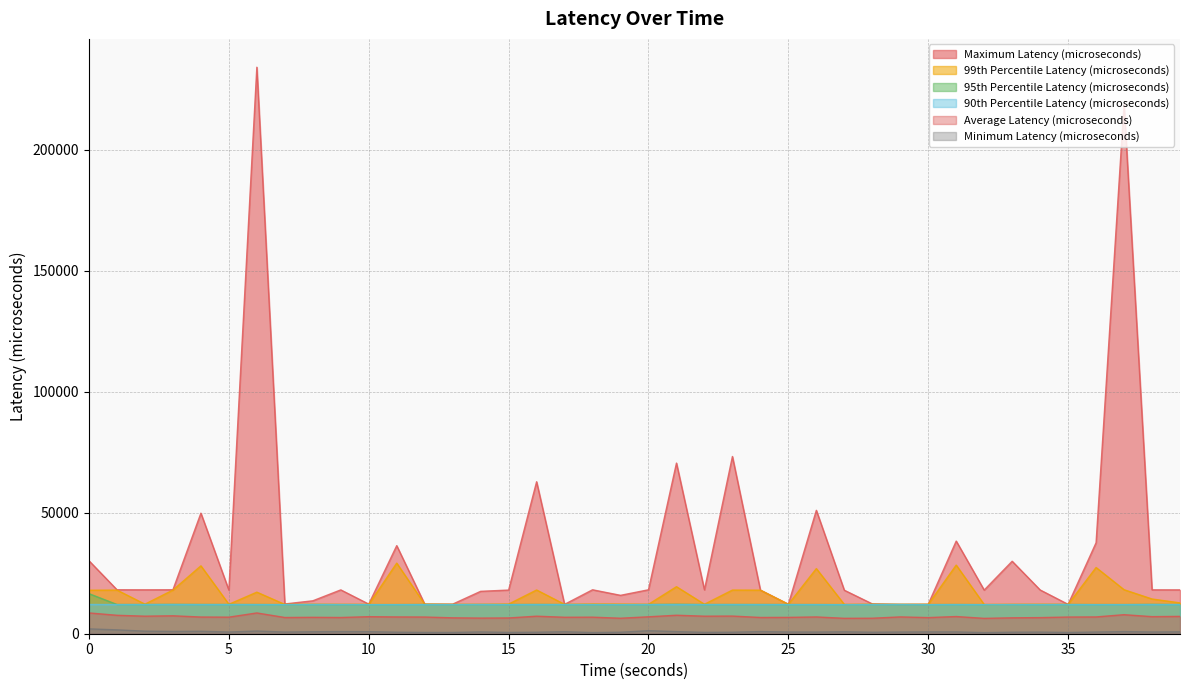

Reading left to right, list all the values displayed in this chart.

Maximum Latency (microseconds): 0.0=30153	1.0=18172	2.0=18148	3.0=18169	4.0=49843	5.0=18036	6.0=234208	7.0=12306	8.0=13608	9.0=18122	10.0=12241	11.0=36411	12.0=12242	13.0=12230	14.0=17528	15.0=18049	16.0=62835	17.0=12145	18.0=18165	19.0=15871	20.0=18169	21.0=70548	22.0=18133	23.0=73275	24.0=18046	25.0=12194	26.0=51019	27.0=17981	28.0=12335	29.0=12141	30.0=12189	31.0=38310	32.0=18044	33.0=29964	34.0=18095	35.0=12140	36.0=37620	37.0=218863	38.0=18141	39.0=18127
99th Percentile Latency (microseconds): 0.0=17988	1.0=18035	2.0=12224	3.0=18051	4.0=28068	5.0=12172	6.0=17186	7.0=12106	8.0=12168	9.0=12138	10.0=12126	11.0=29186	12.0=12214	13.0=12125	14.0=12139	15.0=12251	16.0=18081	17.0=12140	18.0=12266	19.0=12228	20.0=12159	21.0=19441	22.0=12192	23.0=18047	24.0=18007	25.0=12166	26.0=26931	27.0=12106	28.0=12177	29.0=12132	30.0=12159	31.0=28372	32.0=12074	33.0=12130	34.0=12170	35.0=12126	36.0=27379	37.0=18198	38.0=14359	39.0=12750
95th Percentile Latency (microseconds): 0.0=16562	1.0=12076	2.0=12074	3.0=12128	4.0=12087	5.0=12085	6.0=12076	7.0=12049	8.0=12086	9.0=12055	10.0=12041	11.0=12043	12.0=12099	13.0=12061	14.0=12088	15.0=12063	16.0=12108	17.0=12063	18.0=12067	19.0=12051	20.0=12072	21.0=12178	22.0=12070	23.0=12080	24.0=12083	25.0=12060	26.0=12061	27.0=12048	28.0=12089	29.0=12078	30.0=12049	31.0=12074	32.0=12042	33.0=12070	34.0=12065	35.0=12087	36.0=12059	37.0=12057	38.0=12129	39.0=12069
90th Percentile Latency (microseconds): 0.0=12088	1.0=12040	2.0=12041	3.0=12067	4.0=12041	5.0=12045	6.0=12030	7.0=12006	8.0=12056	9.0=12041	10.0=12001	11.0=12014	12.0=12016	13.0=12010	14.0=12046	15.0=12006	16.0=12043	17.0=12039	18.0=12025	19.0=11992	20.0=12026	21.0=12046	22.0=12035	23.0=12053	24.0=12031	25.0=12033	26.0=12027	27.0=11980	28.0=12025	29.0=12047	30.0=11992	31.0=12040	32.0=12001	33.0=12004	34.0=12019	35.0=12036	36.0=12009	37.0=12017	38.0=12059	39.0=12022
Average Latency (microseconds): 0.0=8598	1.0=7621	2.0=7254	3.0=7414	4.0=6903	5.0=6853	6.0=8590	7.0=6707	8.0=6783	9.0=6709	10.0=7046	11.0=6939	12.0=6903	13.0=6575	14.0=6463	15.0=6519	16.0=7249	17.0=6808	18.0=6846	19.0=6408	20.0=6998	21.0=7642	22.0=7251	23.0=7298	24.0=6720	25.0=6756	26.0=6938	27.0=6369	28.0=6412	29.0=6951	30.0=6669	31.0=7108	32.0=6353	33.0=6577	34.0=6663	35.0=6897	36.0=6940	37.0=7872	38.0=7060	39.0=7167
Minimum Latency (microseconds): 0.0=2003	1.0=1596	2.0=1053	3.0=940	4.0=1007	5.0=704	6.0=1106	7.0=690	8.0=817	9.0=882	10.0=853	11.0=634	12.0=531	13.0=524	14.0=745	15.0=539	16.0=620	17.0=821	18.0=483	19.0=620	20.0=1241	21.0=869	22.0=562	23.0=621	24.0=883	25.0=710	26.0=690	27.0=796	28.0=618	29.0=700	30.0=752	31.0=751	32.0=460	33.0=629	34.0=670	35.0=521	36.0=702	37.0=878	38.0=717	39.0=776